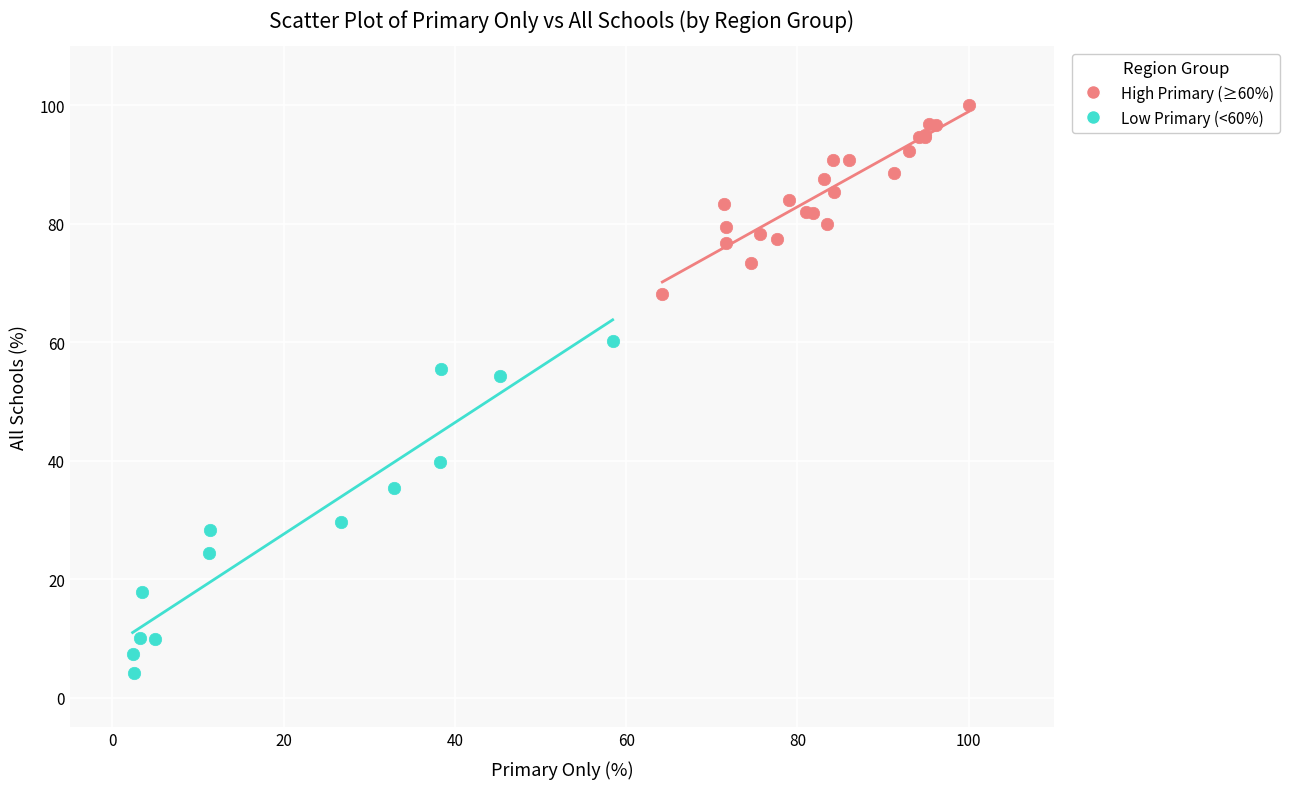

Which series has the widest spread of Y values?

Low Primary (<60%)